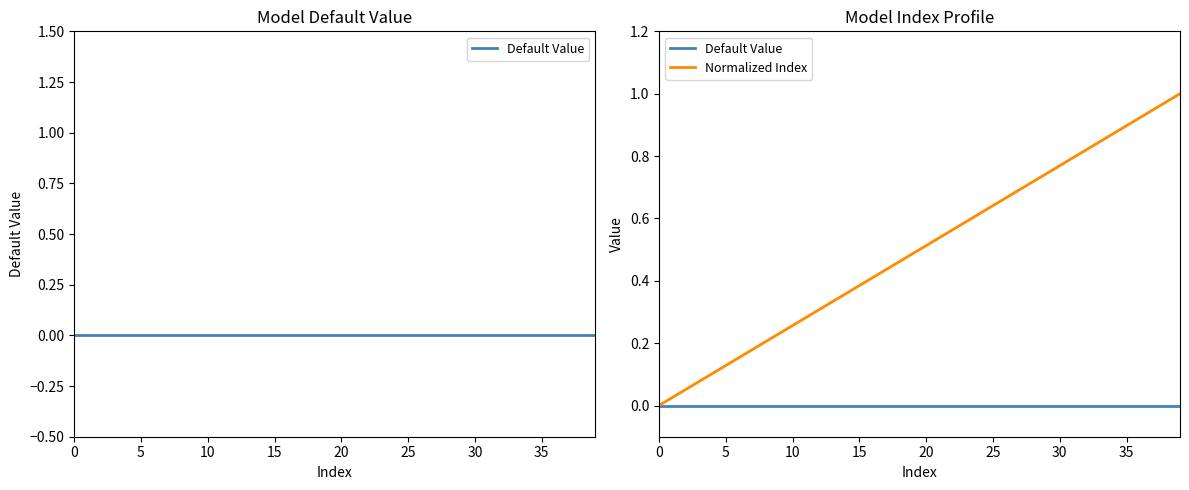

At which category is the sum across all series the highest?

39